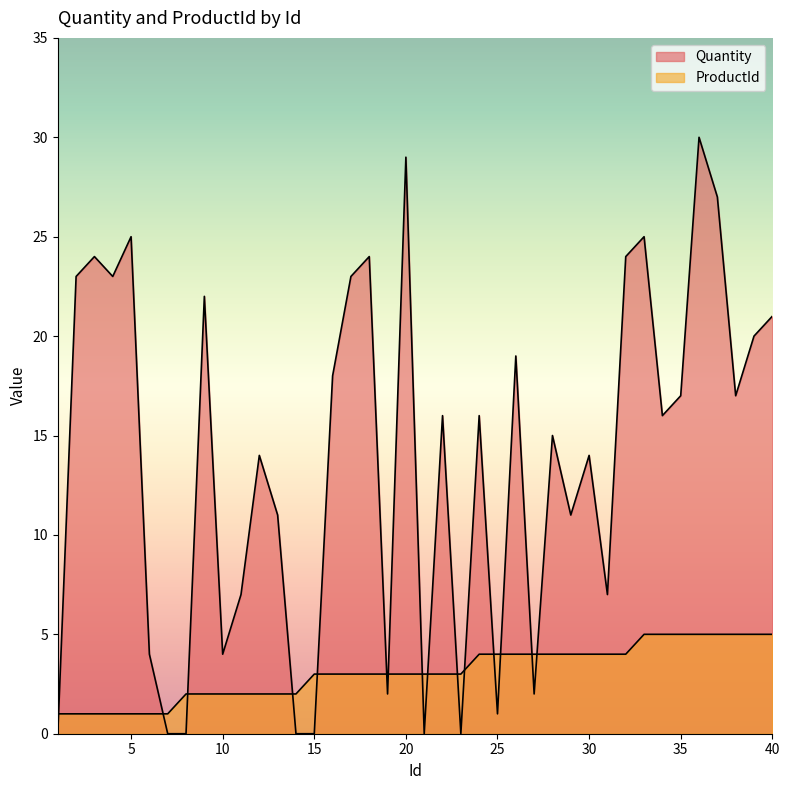

How many lines are shown in the chart?

2